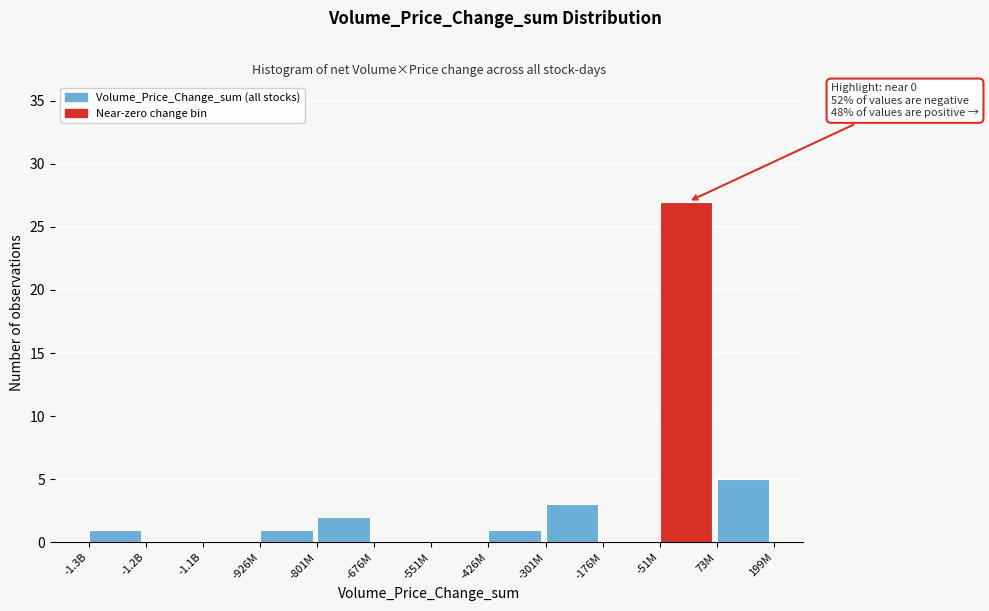

Reading left to right, transcribe all the data shown in this chart.

-1.3B=1	-1.2B=0	-1.1B=0	-926M=1	-801M=2	-676M=0	-551M=0	-426M=1	-301M=3	-176M=0	-51M=27	73M=5